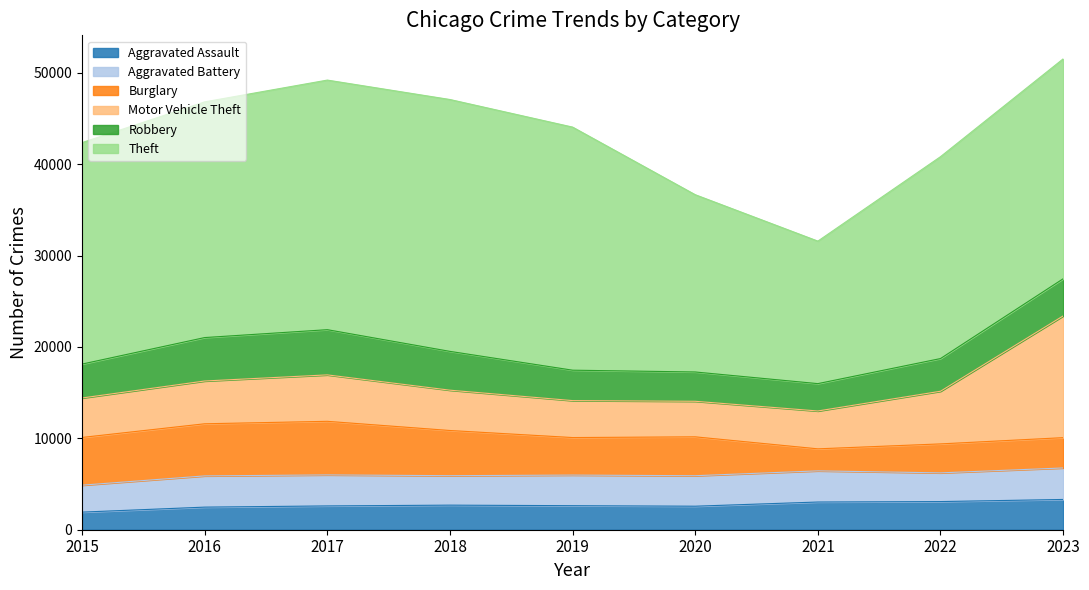

Reading right to left, list all the values displayed in this chart.

Aggravated Assault: 3311	3080	3030	2573	2630	2689	2604	2472	1926
Aggravated Battery: 3447	3141	3410	3336	3348	3224	3393	3417	2947
Burglary: 3316	3169	2410	4255	4107	4943	5864	5703	5223
Motor Vehicle Theft: 13317	5761	4142	3889	4043	4412	5081	4681	4317
Robbery: 4066	3577	2993	3207	3328	4246	4946	4752	3710
Theft: 24061	22089	15593	19396	26597	27558	27309	25788	24232